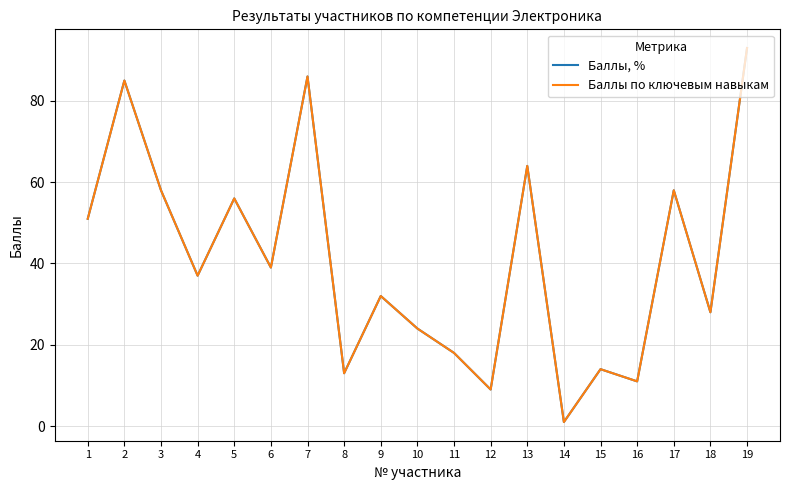

Which series has the largest total across all categories?

Баллы, %